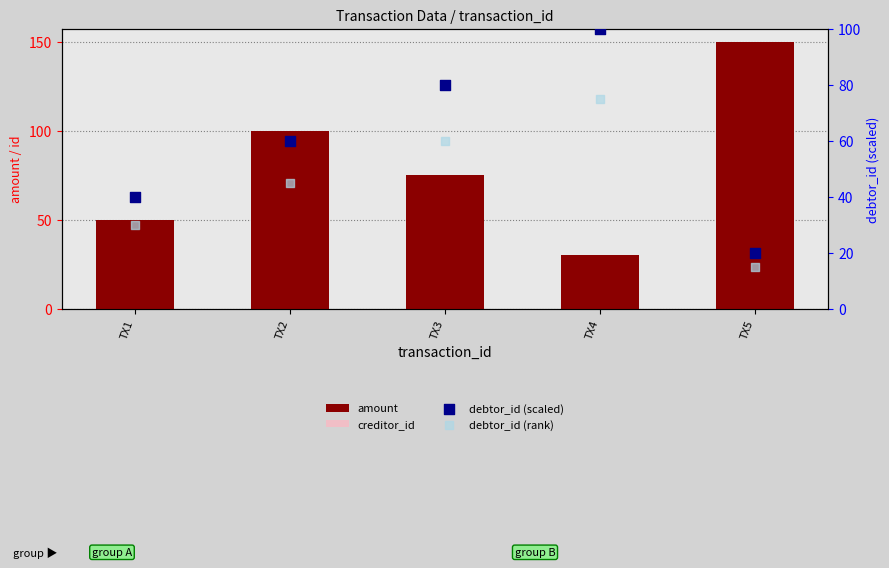

At which category is the sum across all series the highest?

TX3